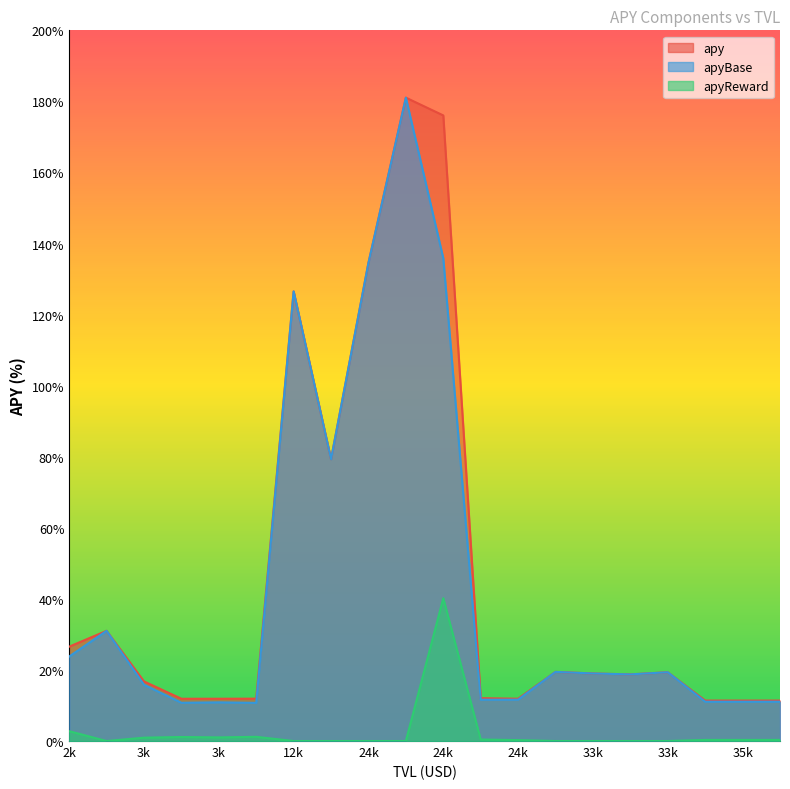

How many lines are shown in the chart?

3